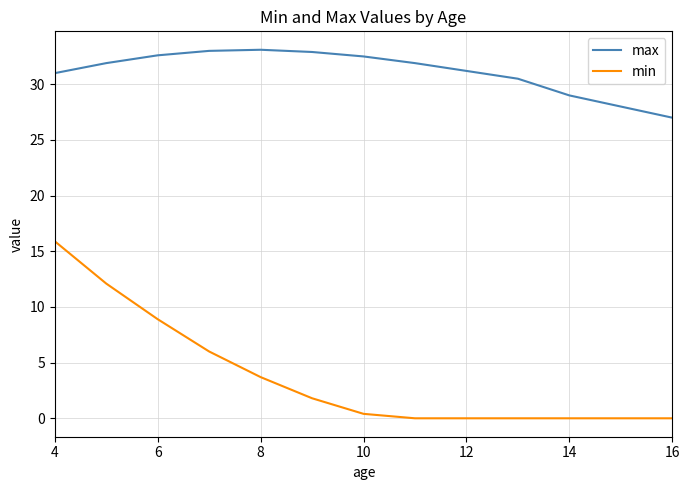

What is the sum of all max values?

404.6